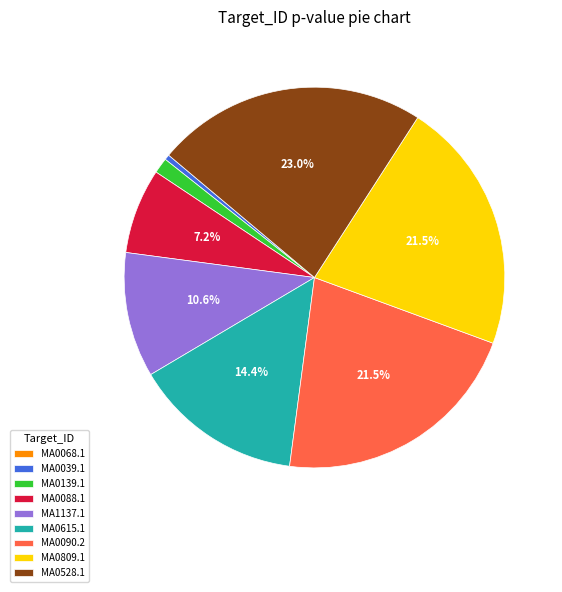

Is there a majority slice in this chart?

No